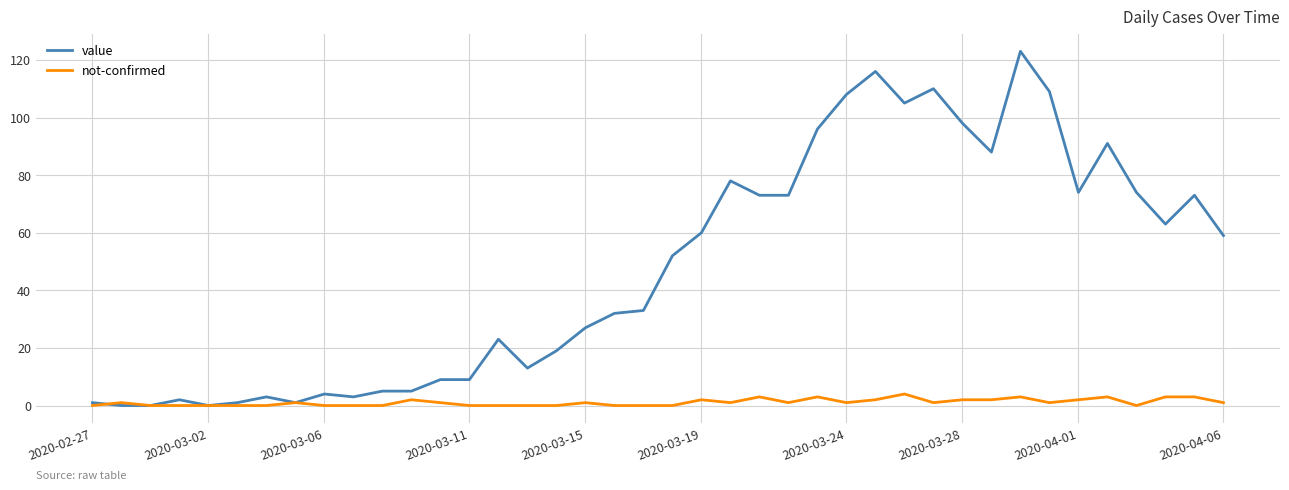

What is the highest value of the value series?

123